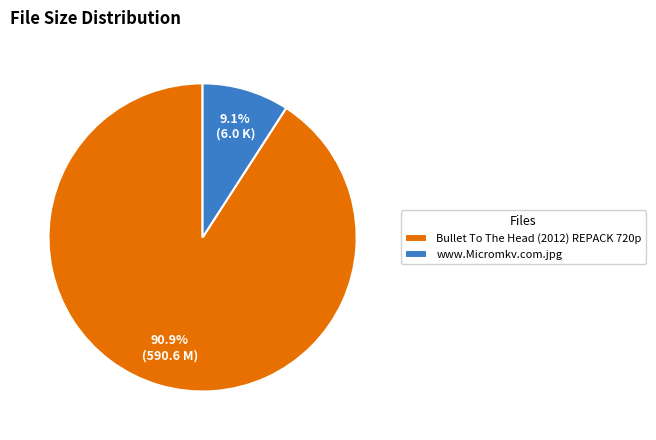

Combined, do www.Micromkv.com.jpg and Bullet To The Head (2012) REPACK 720p account for over 50%?

Yes